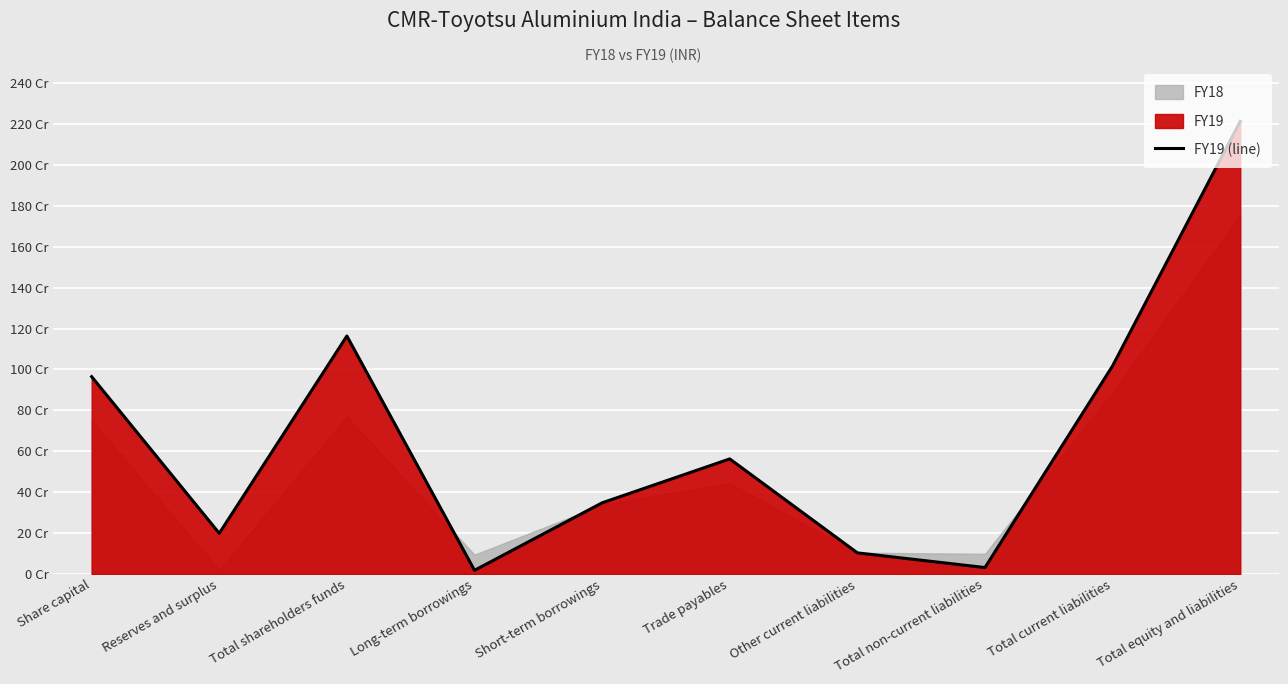

At which label is the value closest to 1115717500?

Total shareholders funds